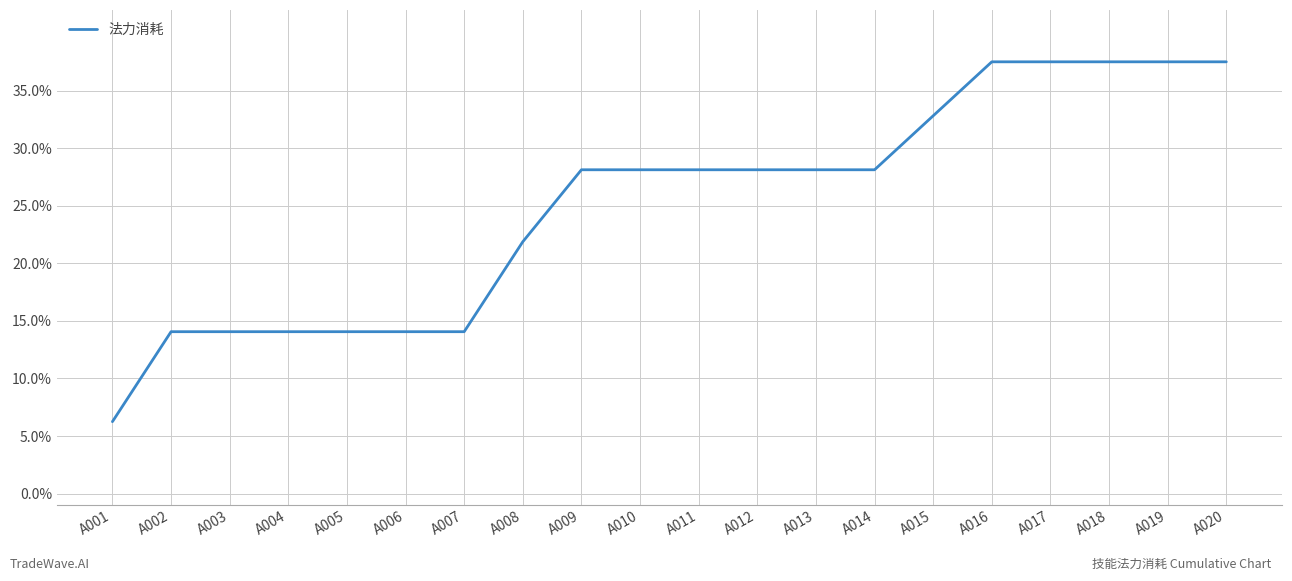

At which label is the value closest to 21?

A008